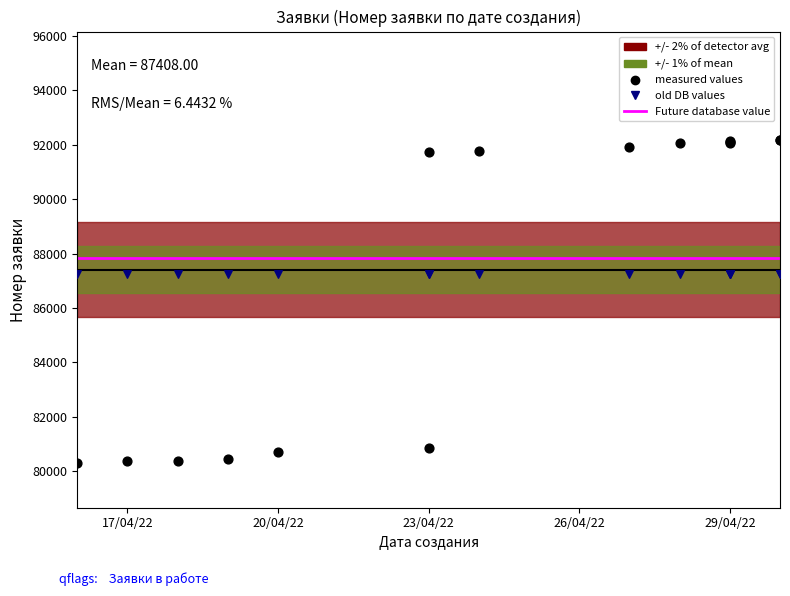

Which series reaches the maximum Y coordinate?

measured values